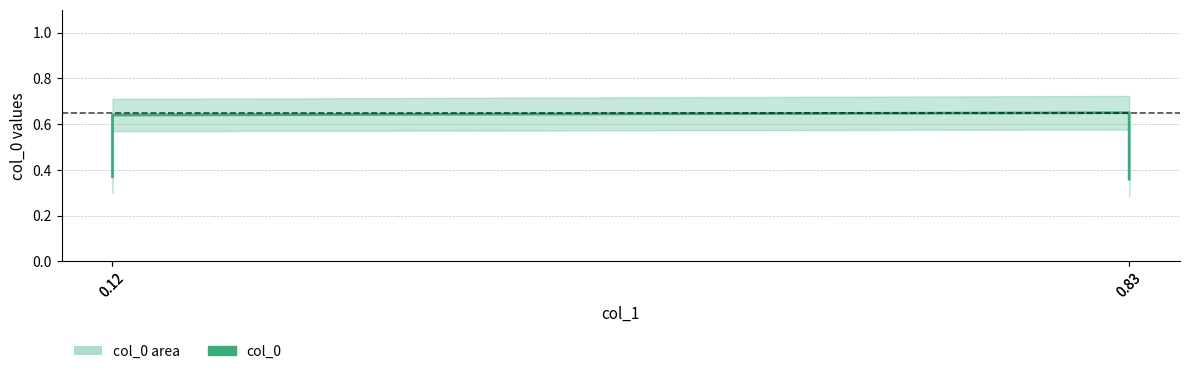

What is the maximum value shown in the chart?

0.7